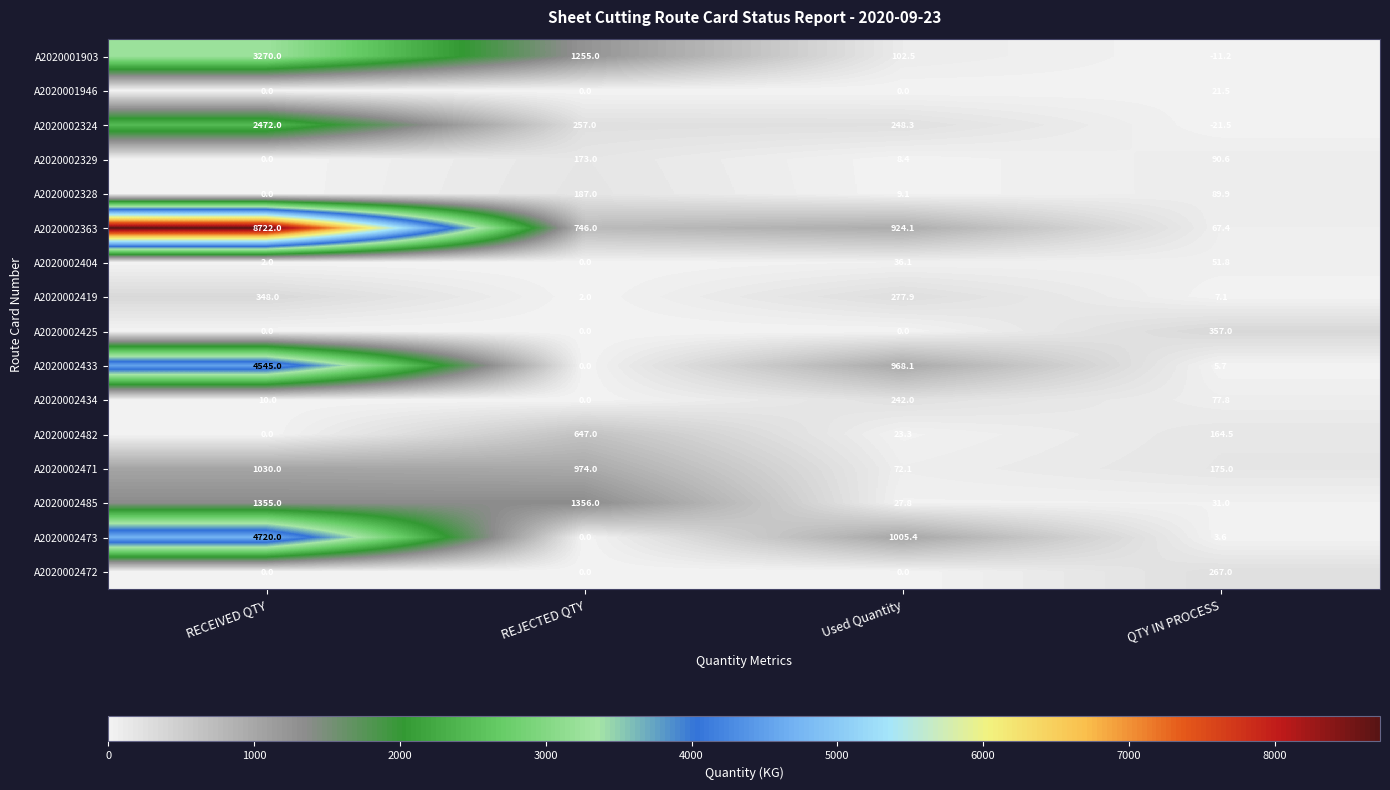

Which category has the highest value across all series?

RECEIVED QTY